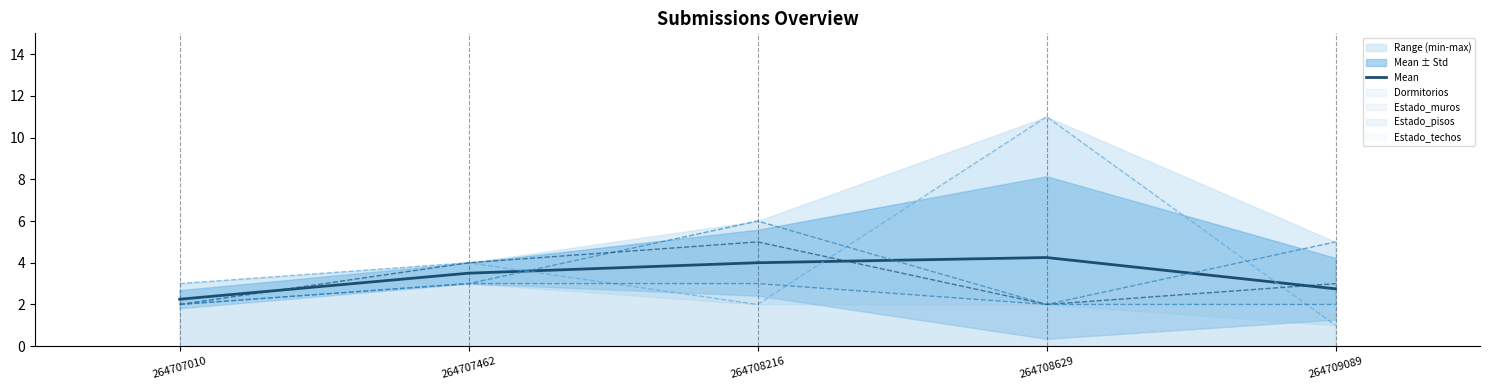

True or false: there are more than 0 points higher than both neighbors.

True